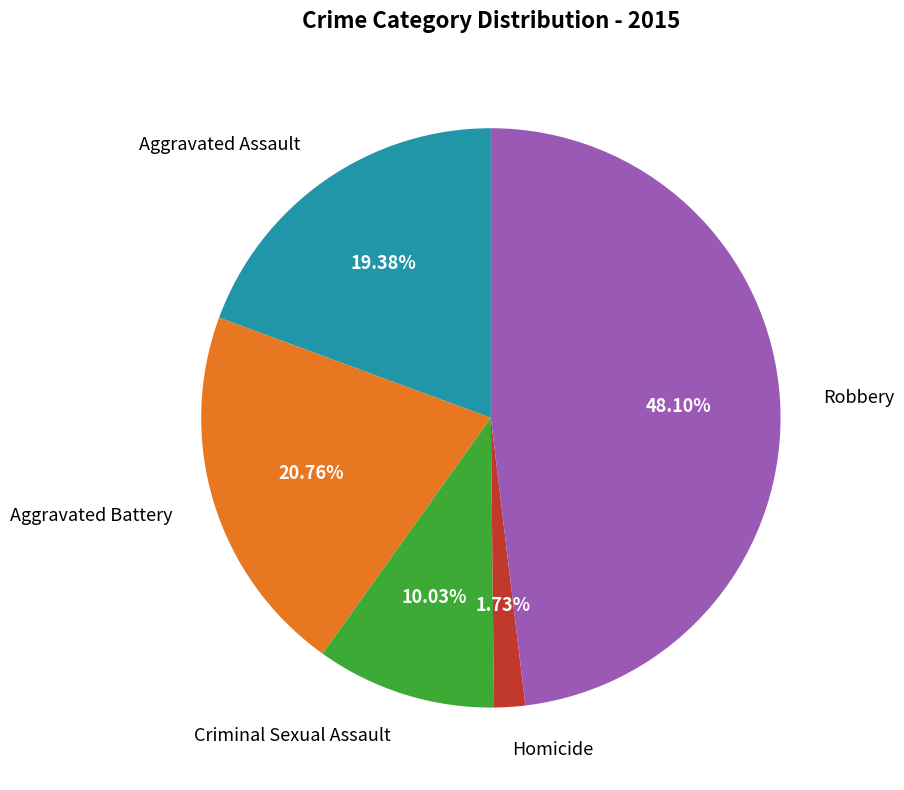

To the nearest percent, what is the average slice percentage?

20%